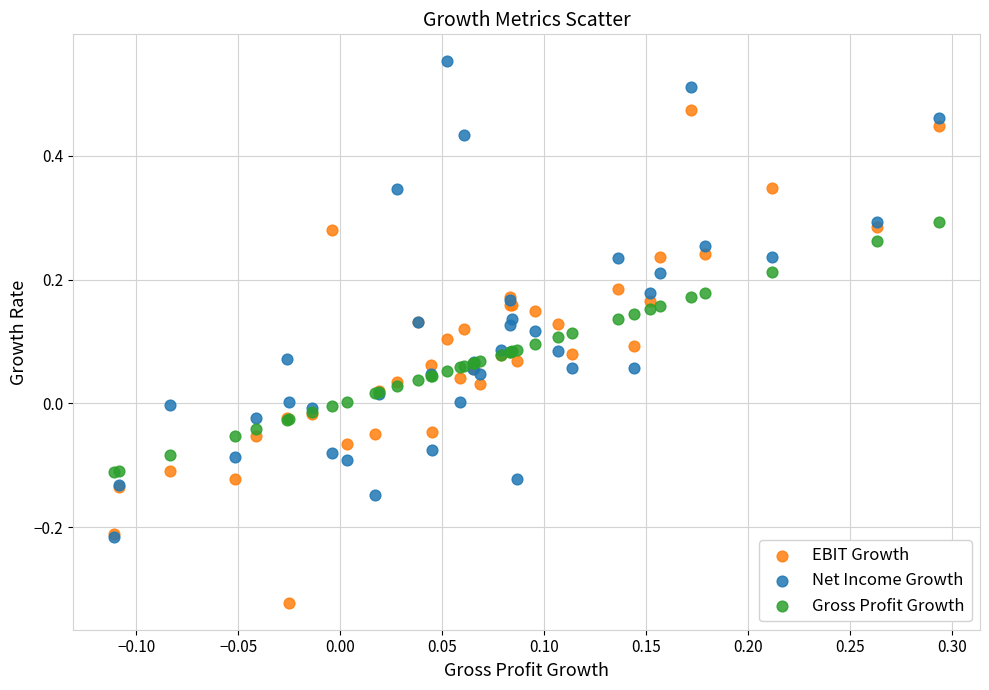

Which series has the largest Y range (max minus min)?

EBIT Growth